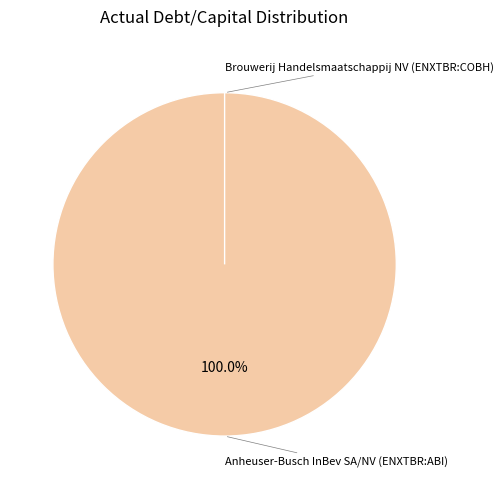

What percentage is the Anheuser-Busch InBev SA/NV (ENXTBR:ABI) slice, to the nearest percent?

100%